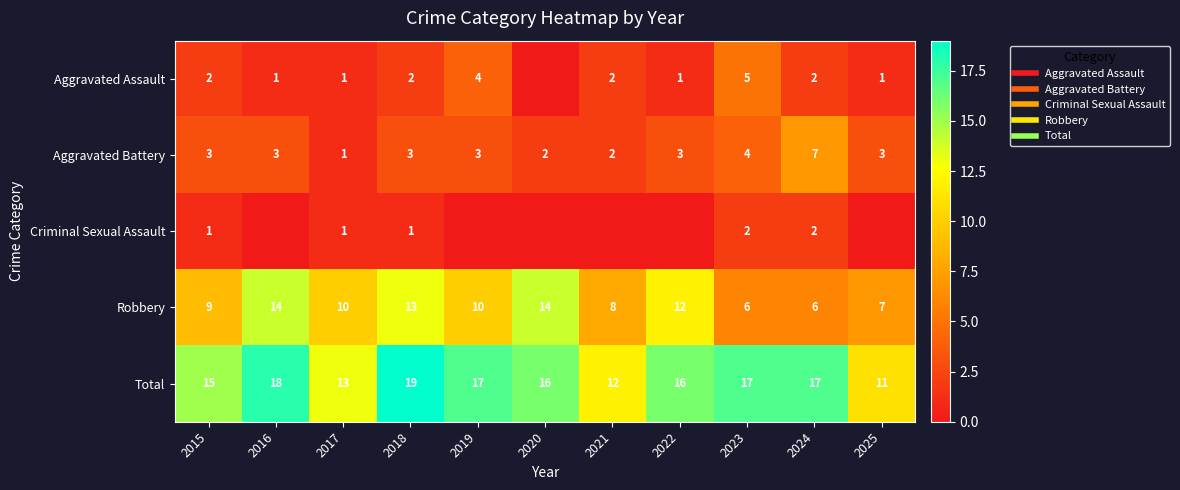

What is the sum of the Criminal Sexual Assault values at 2024 and 2019?

2